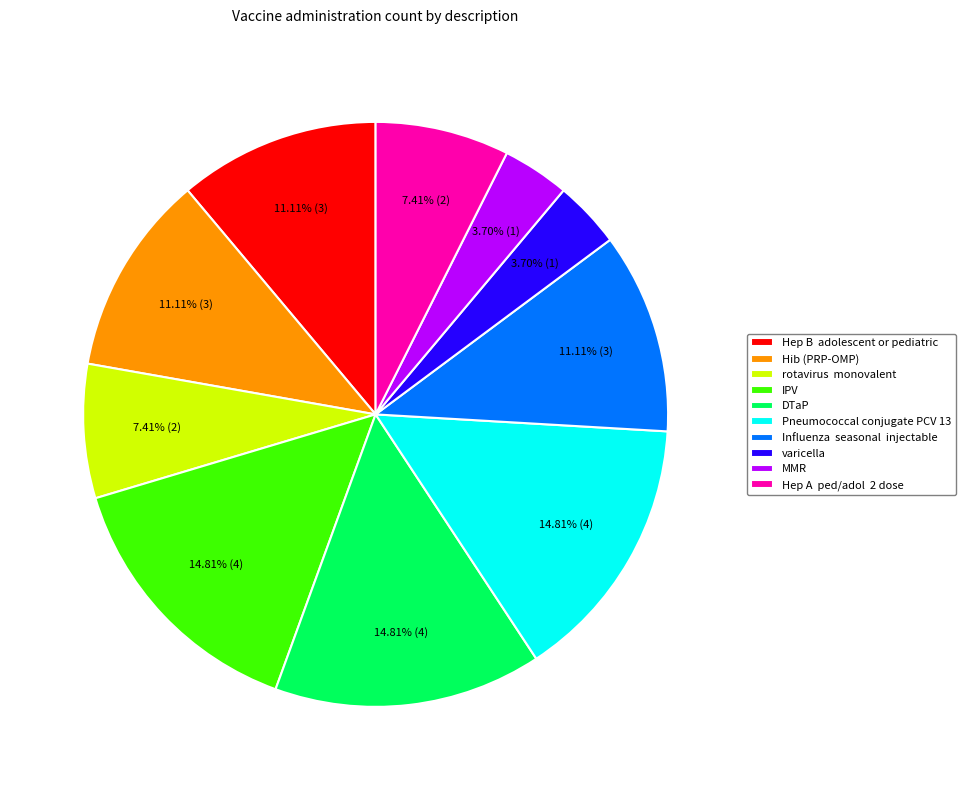

To the nearest percent, what is the average slice percentage?

10%